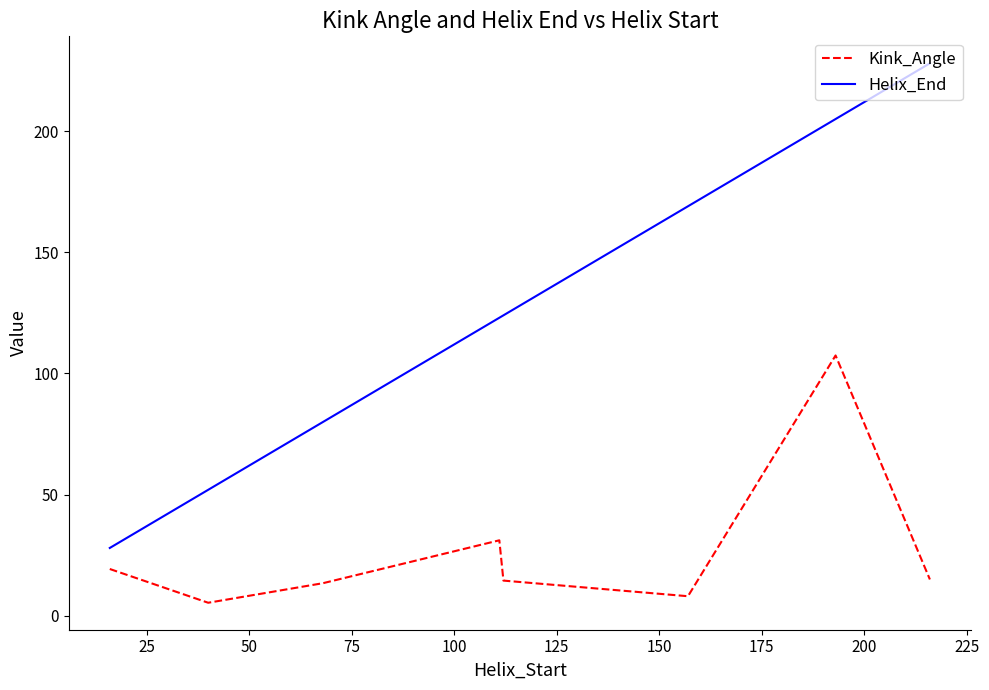

Rank the series by their average value, from lowest to highest.

Kink_Angle, Helix_End